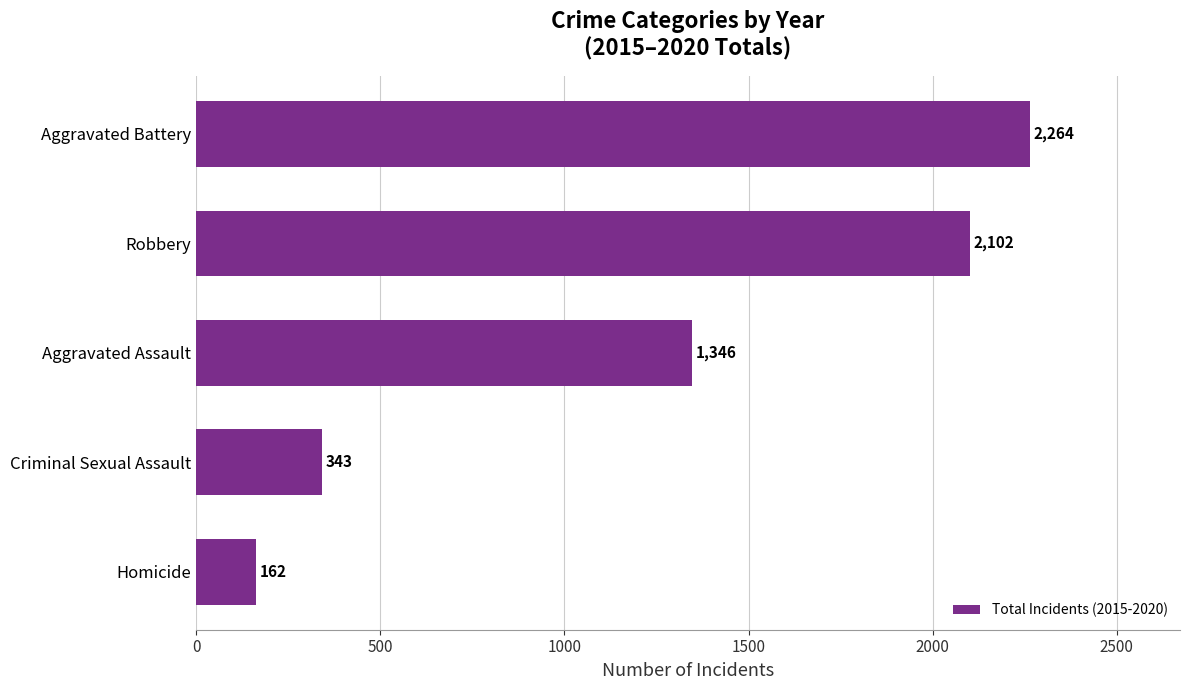

Reading bottom to top, transcribe all the data shown in this chart.

Homicide=162	Criminal Sexual Assault=343	Aggravated Assault=1346	Robbery=2102	Aggravated Battery=2264